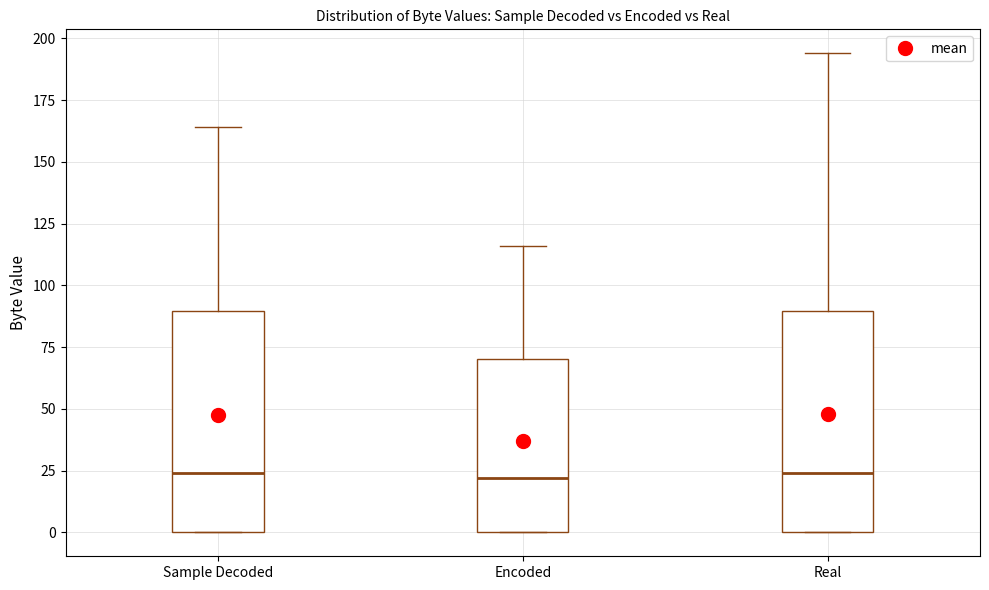

Where is the upper edge of the box for Sample Decoded on the y-axis? The values are not printed on the chart, so give them approximately, as read against the axis.

90